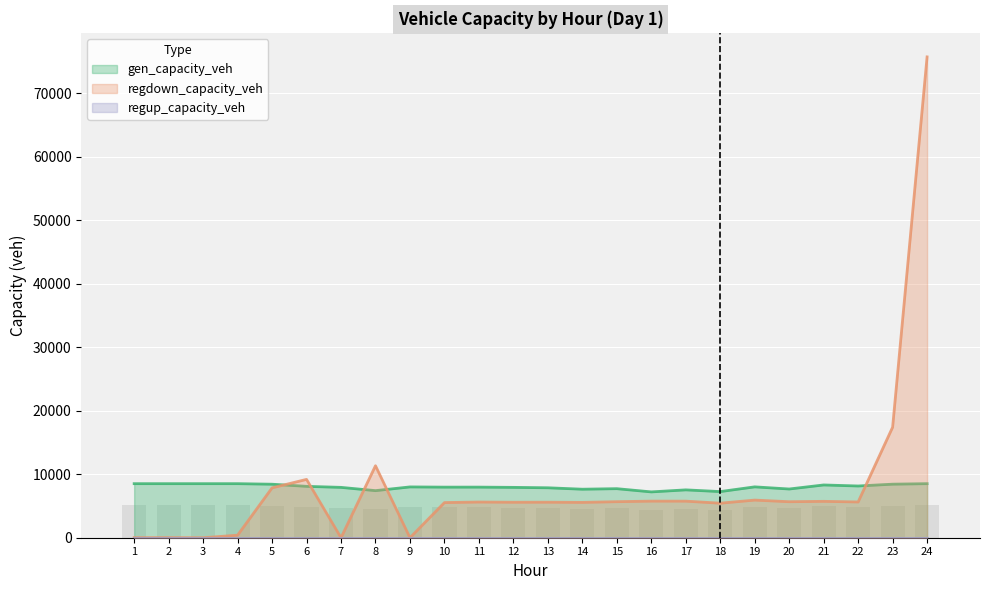

At which label is regdown_capacity_veh closest to 37866?

23